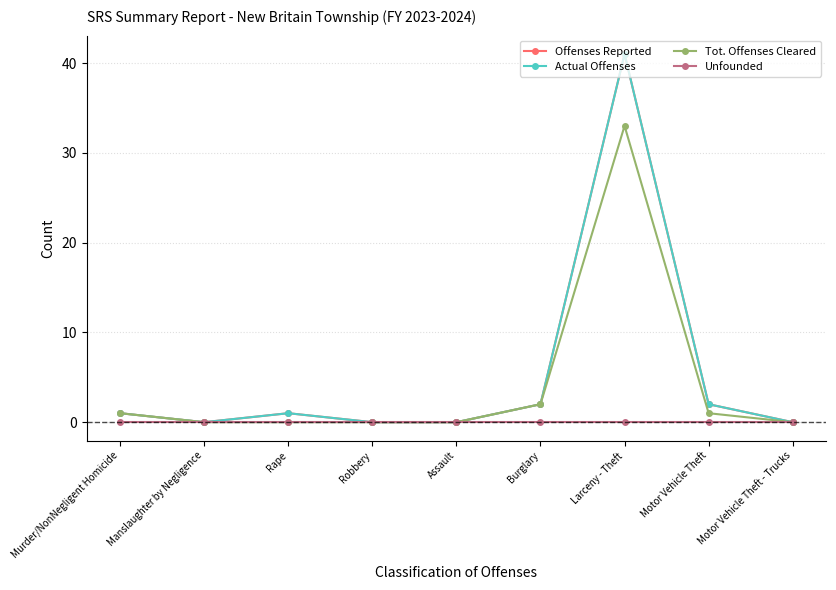

What is the sum of the Actual Offenses values at Manslaughter by Negligence and Larceny - Theft?

41